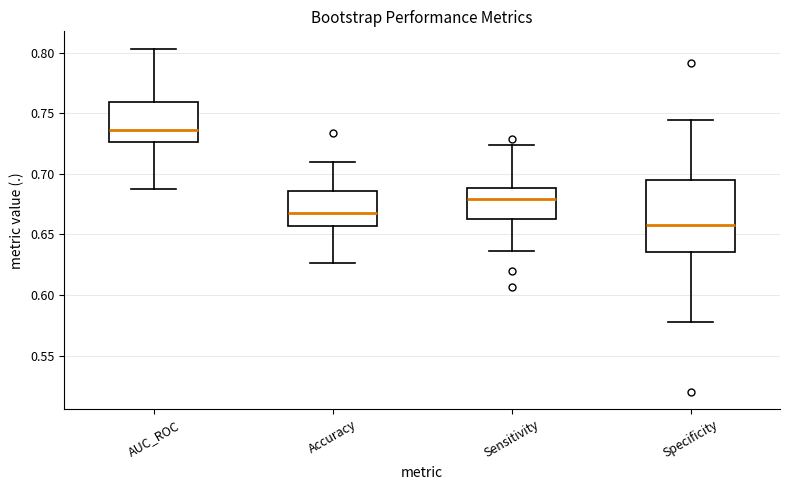

Which box is the tallest, from its lower edge to its upper edge?

Specificity